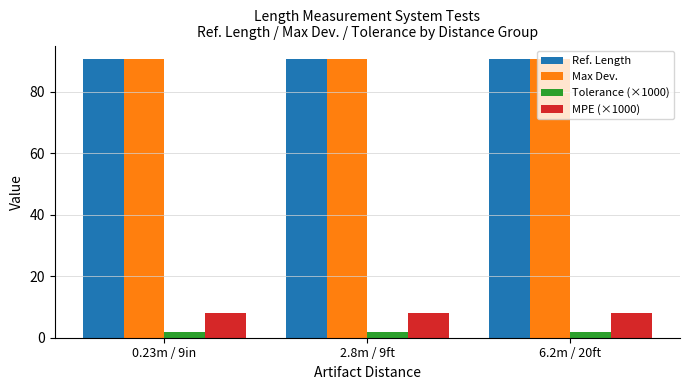

What is the label of the 1st bar from the right?

6.2m / 20ft